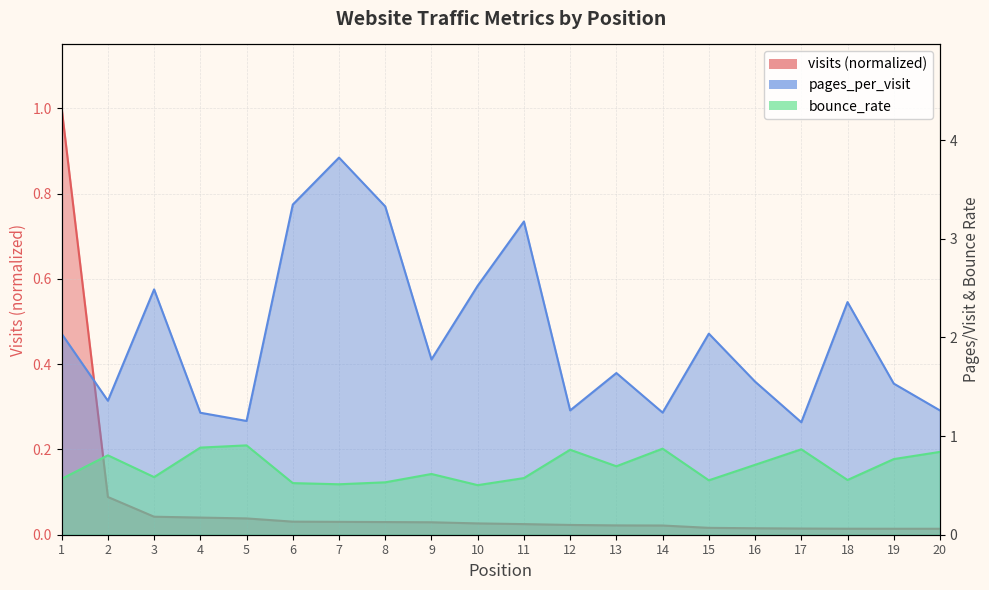

True or false: visits and pages_per_visit intersect in this chart.

False